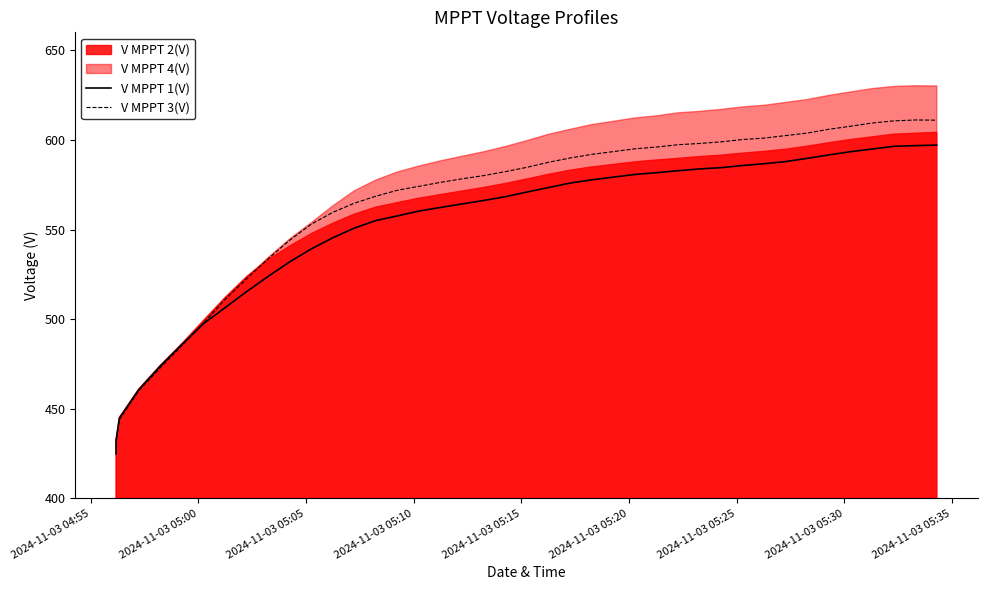

At how many categories does at least one series exceed 445?

37